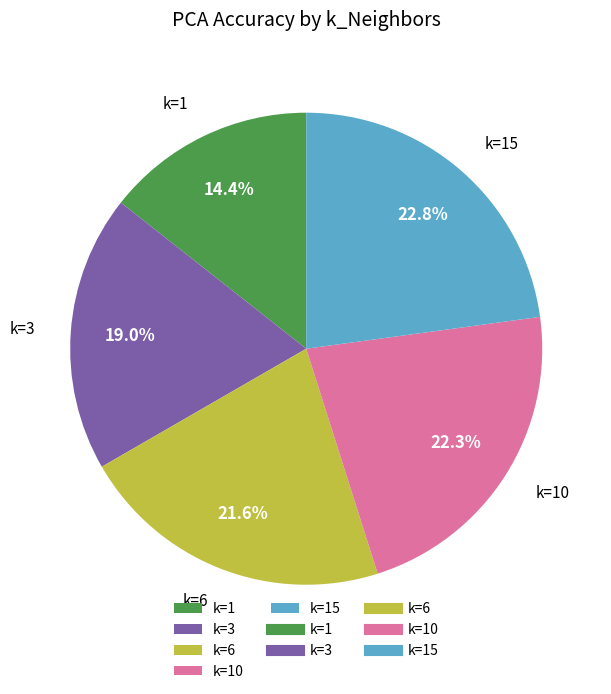

Which slice is the largest?

k=15